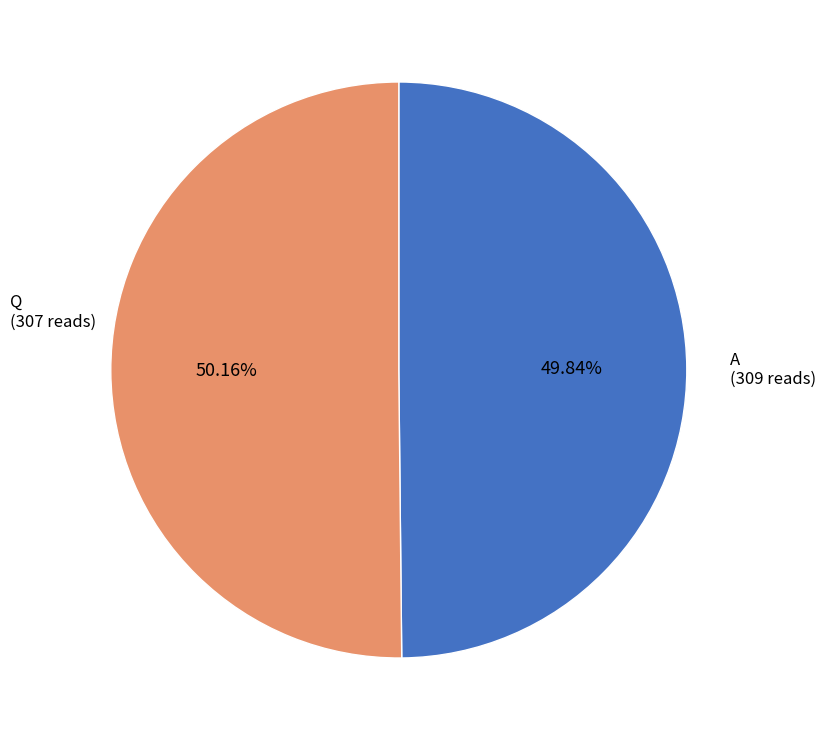

Is there a majority slice in this chart?

Yes